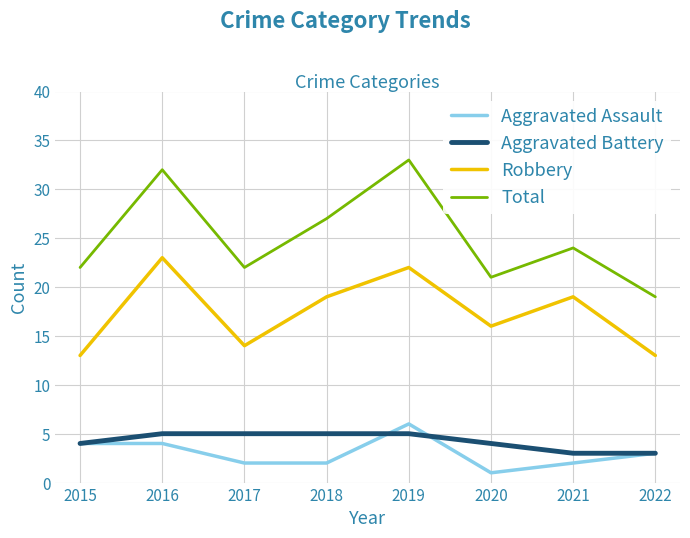

True or false: Total and Aggravated Battery cross at least once.

False